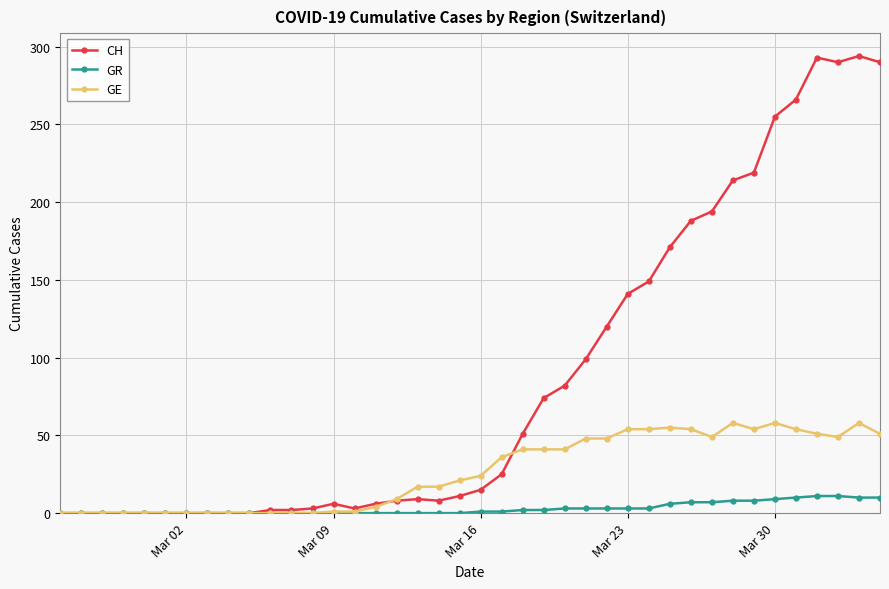

Which series has the largest total across all categories?

CH